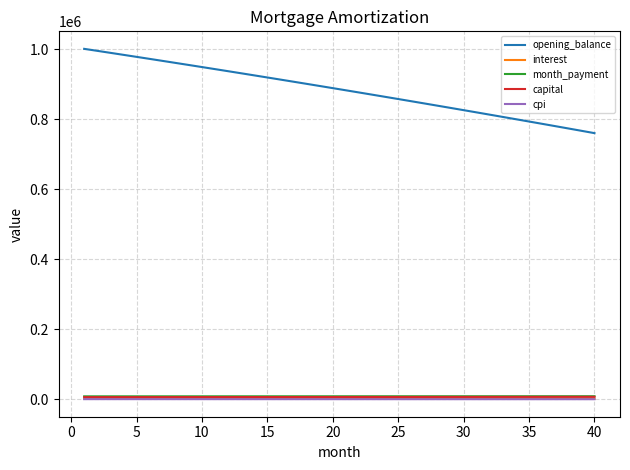

How many values in the month_payment series exceed 8942?

20